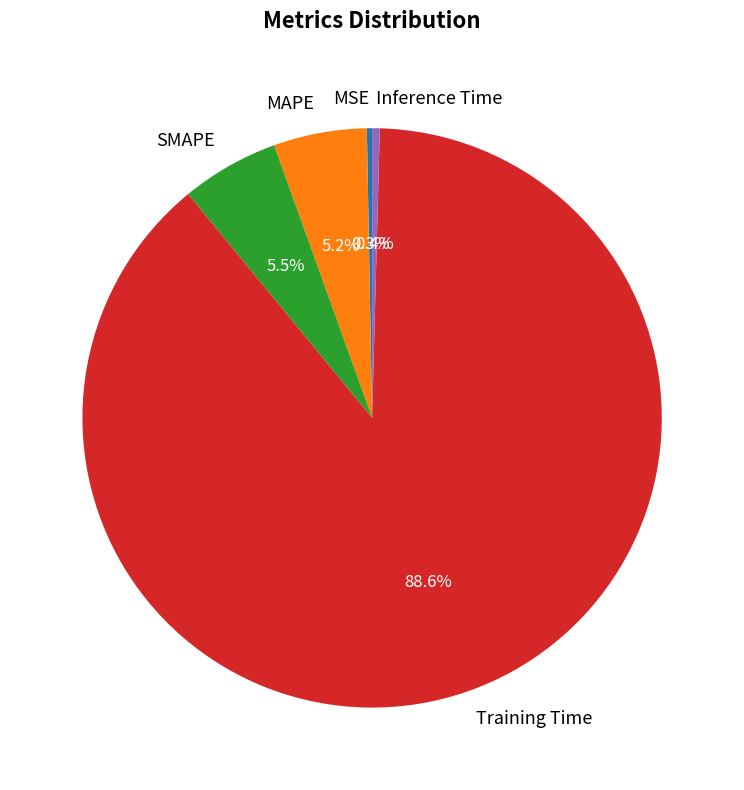

To the nearest percent, what percentage of the pie is MAPE?

5%